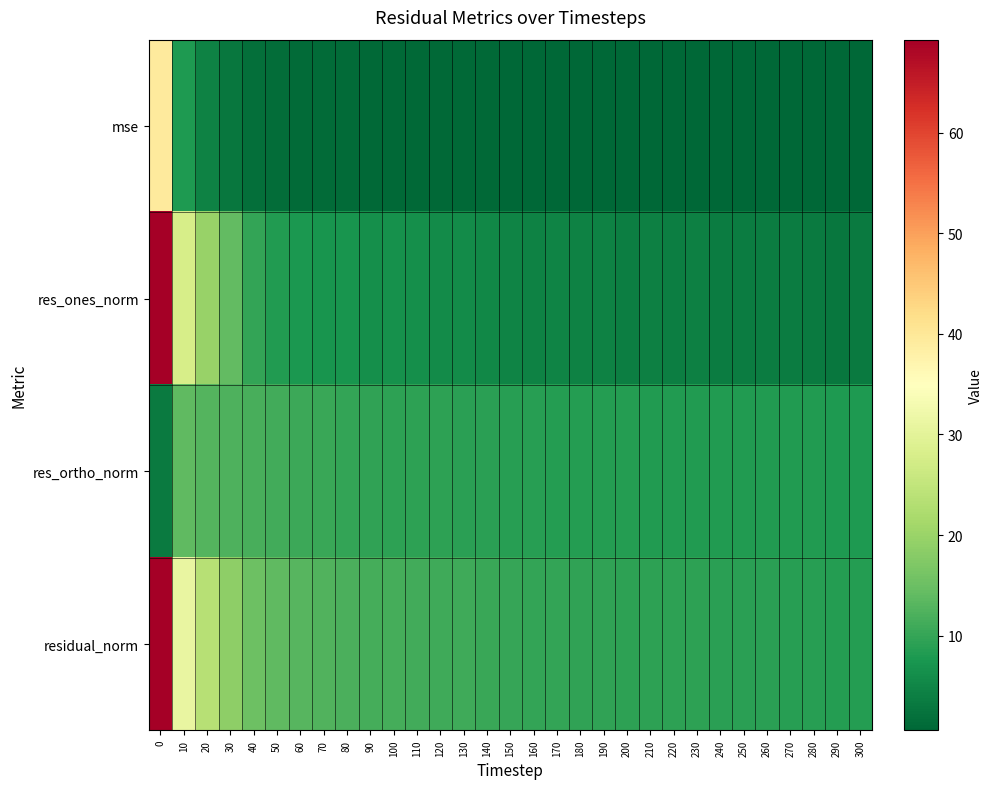

Which series has the largest range (max minus min)?

res_ones_norm